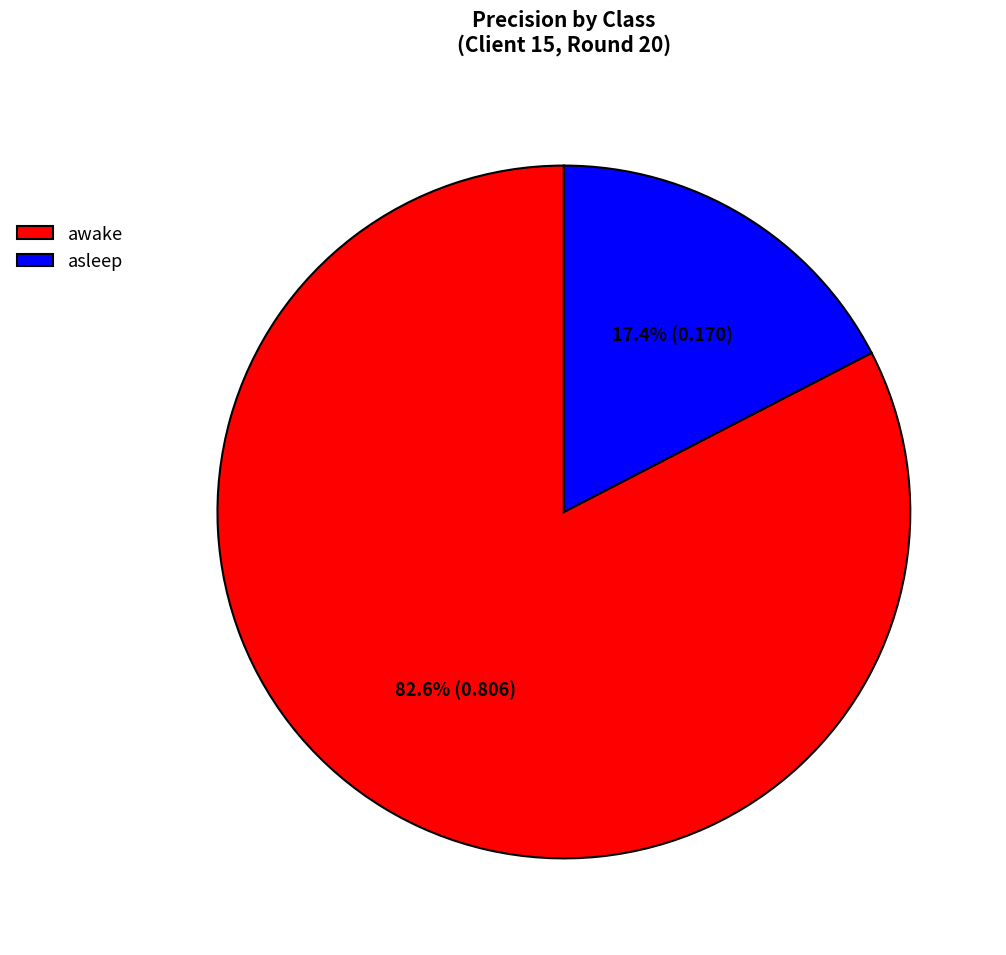

To the nearest percent, what portion does awake represent?

83%